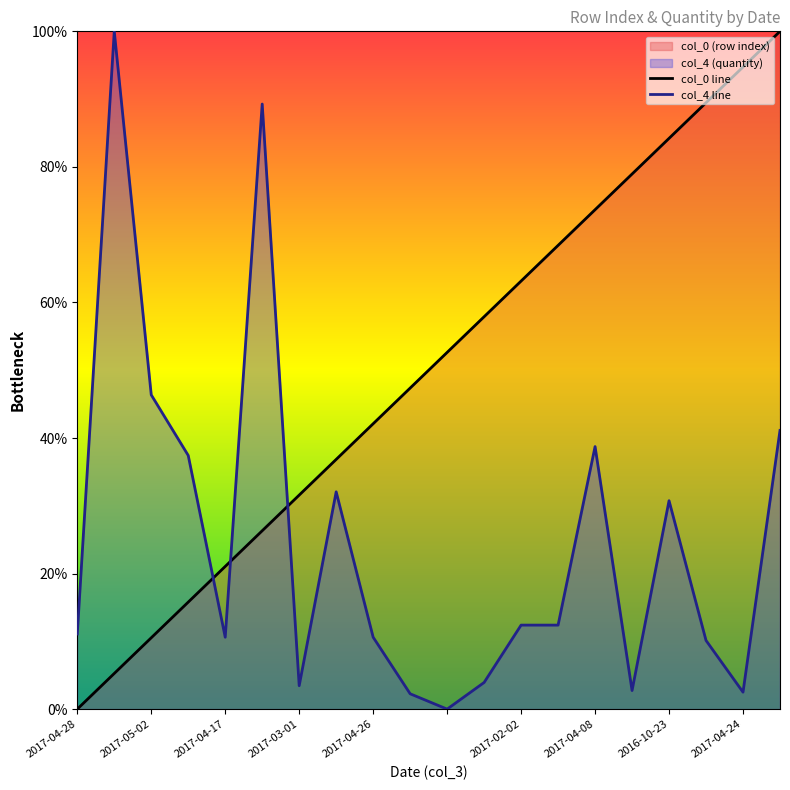

What is the difference between the maximum and second lowest values in the col_0 (row index) series?

94.7